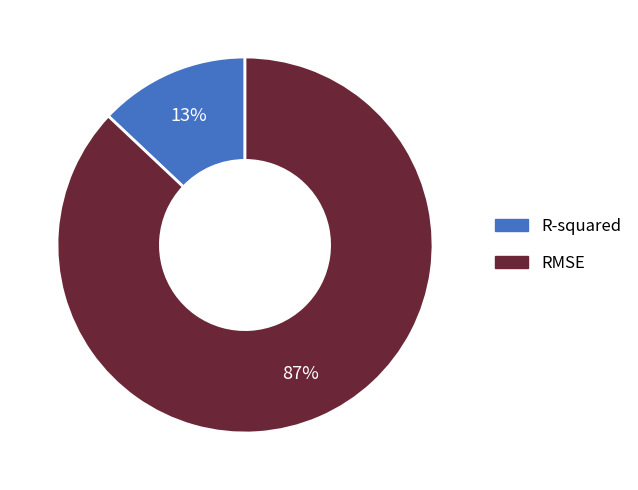

True or false: RMSE accounts for 99% of the total.

False